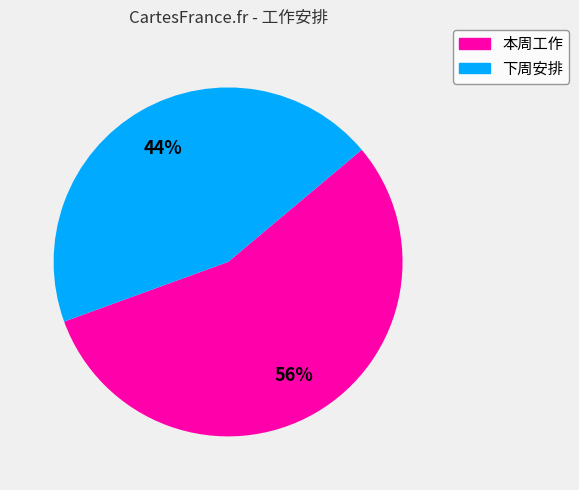

Count the number of slices in the pie.

2